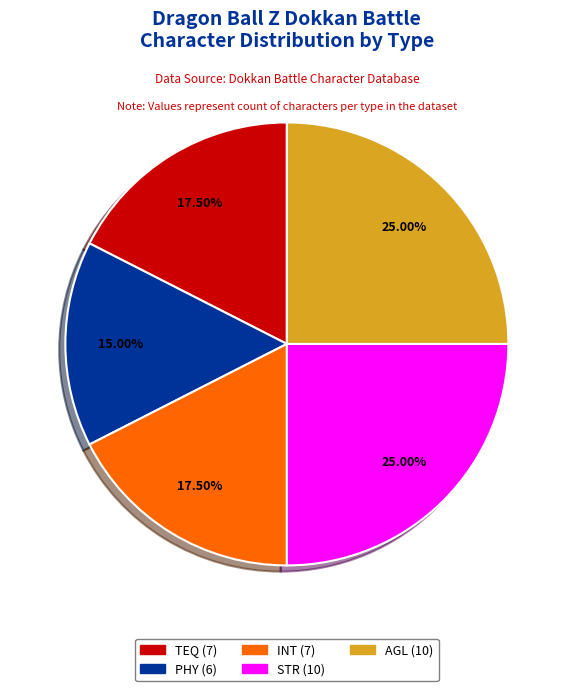

Is there a majority slice in this chart?

No